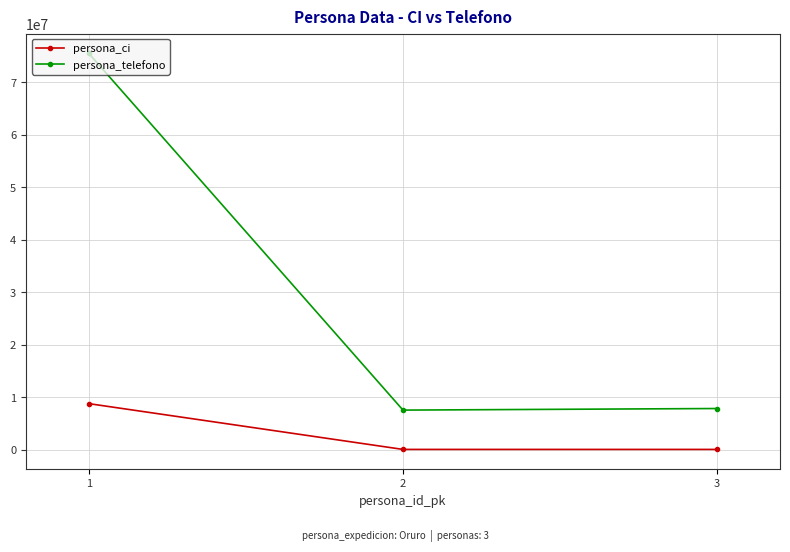

Where does the persona_telefono series first go above 7855855?

1